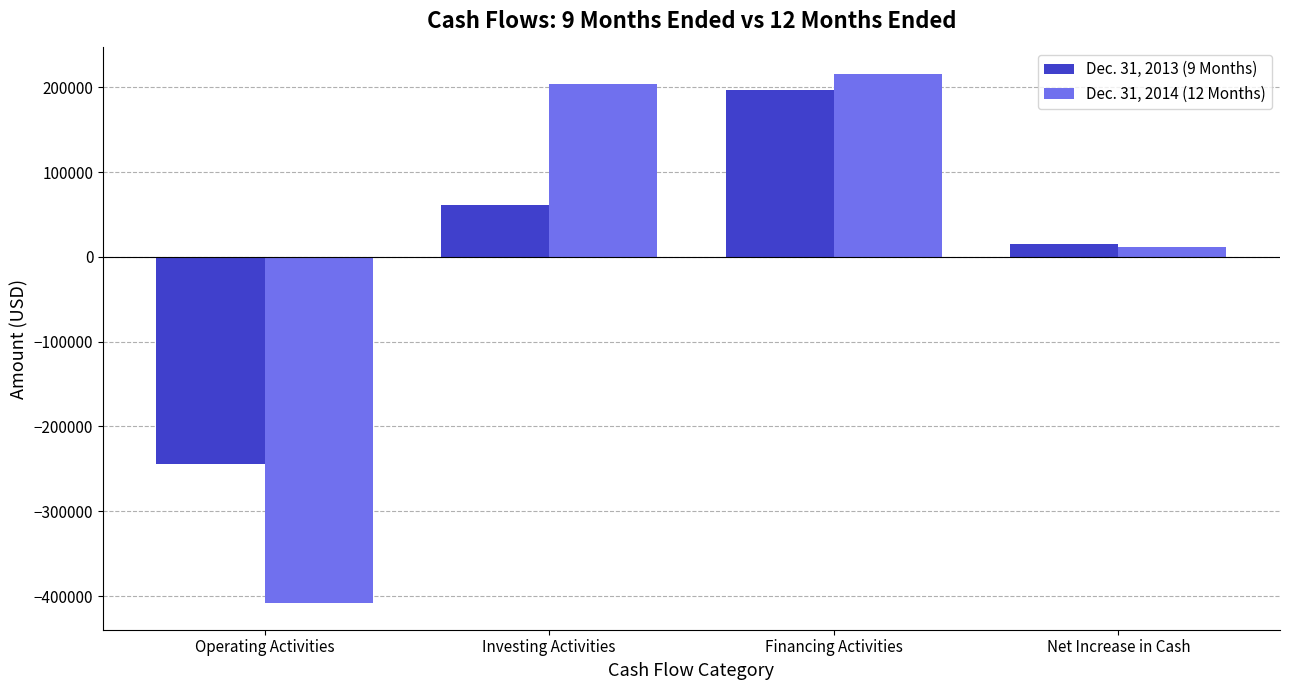

Does the chart contain stacked bars?

No